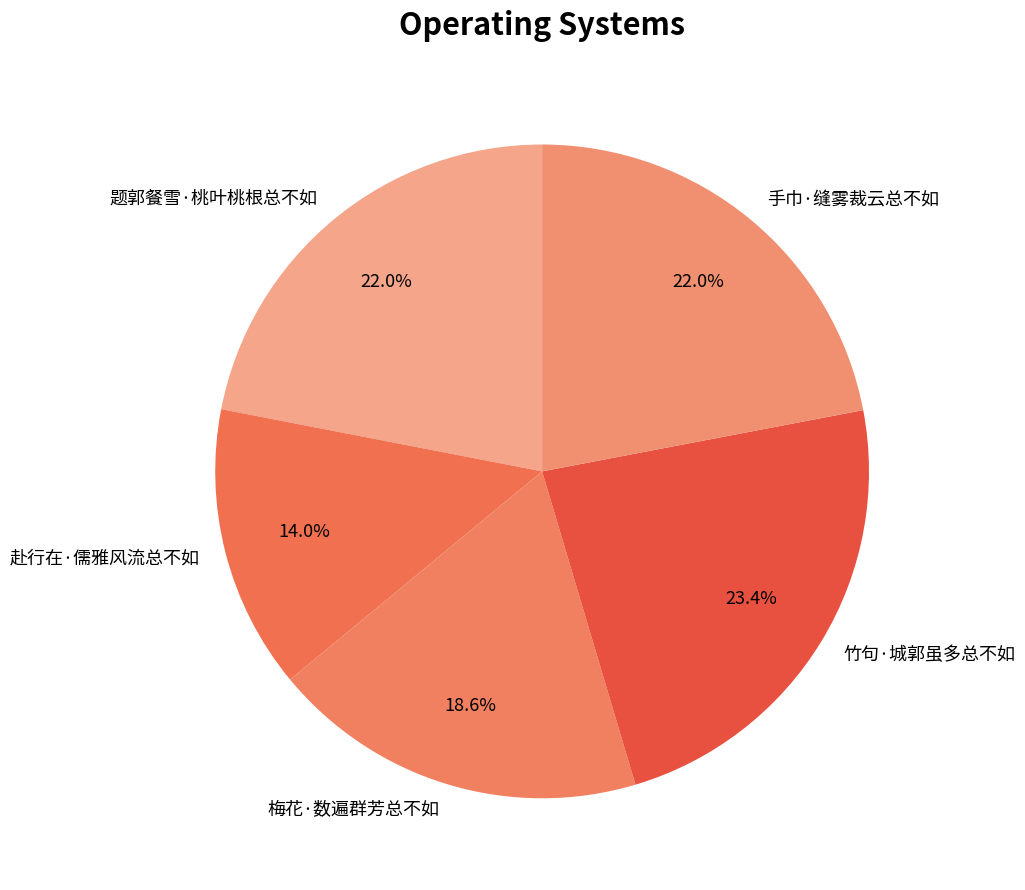

Is there any slice that represents more than half of the pie?

No